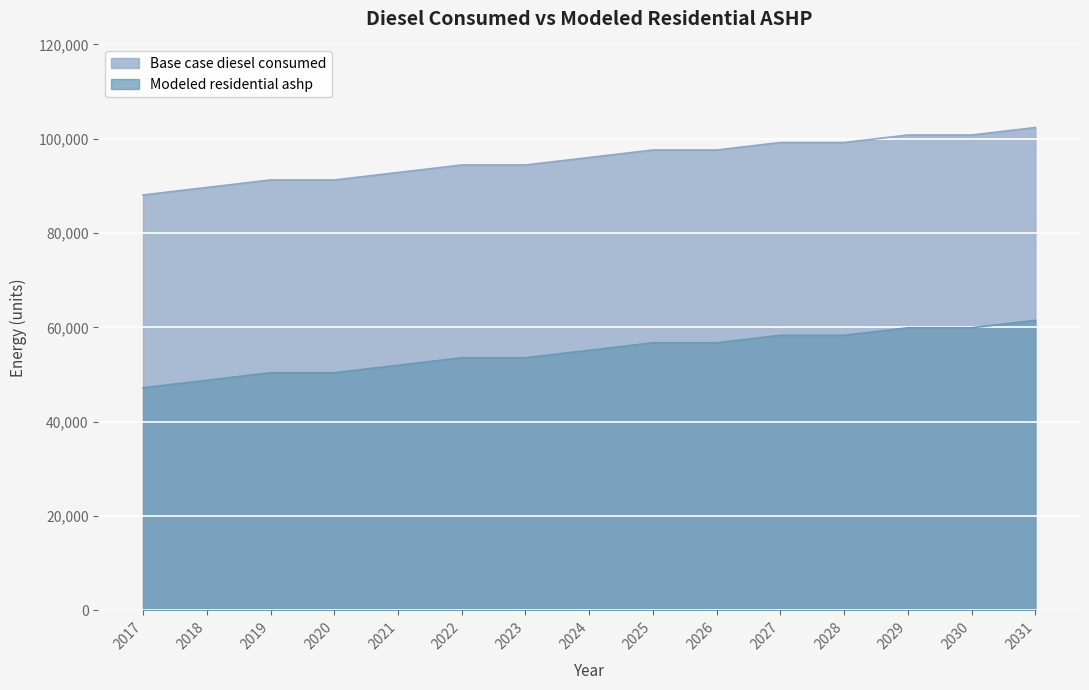

True or false: Base case diesel consumed and Modeled residential ashp intersect in this chart.

False